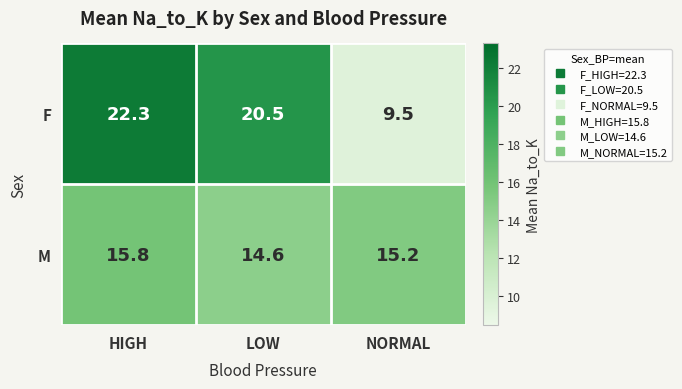

What is the total value across all series at NORMAL?

24.7